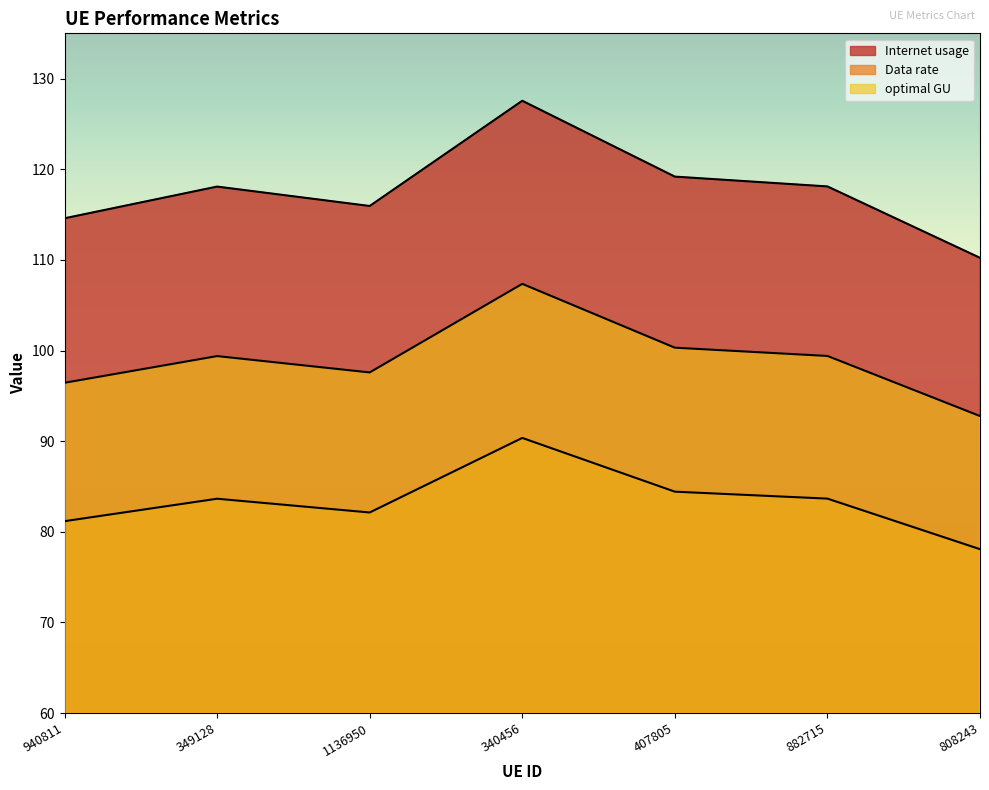

How many data points in Data rate are above 83?

4